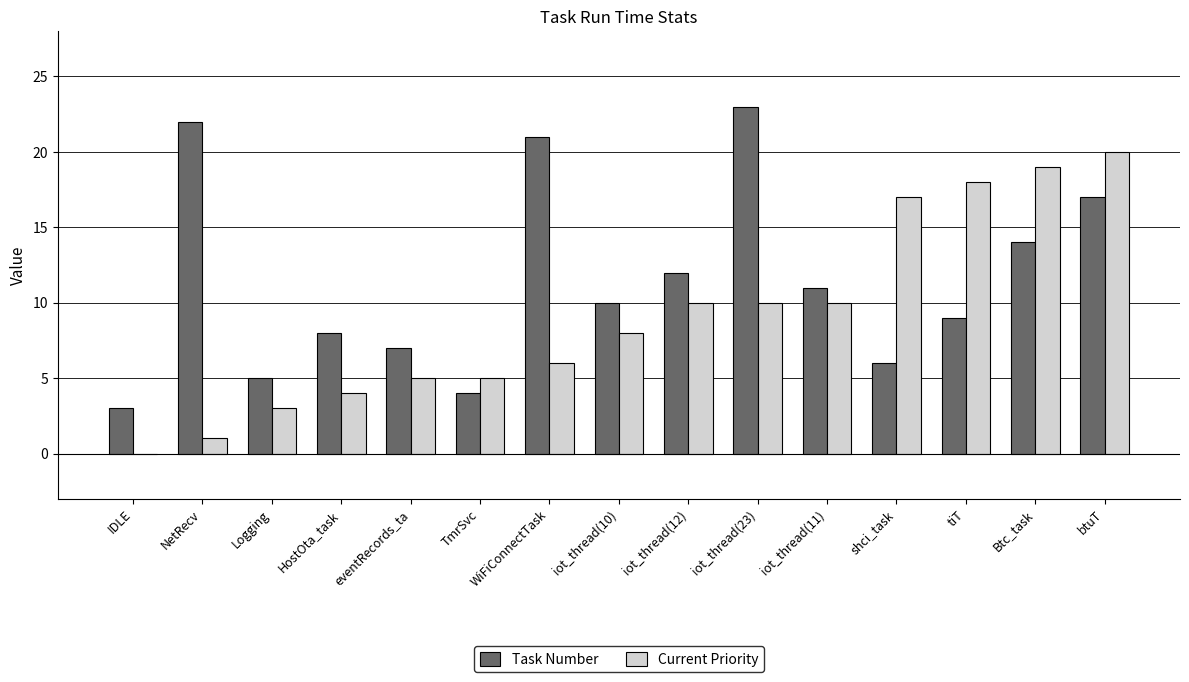

How many data points does each series have?

15